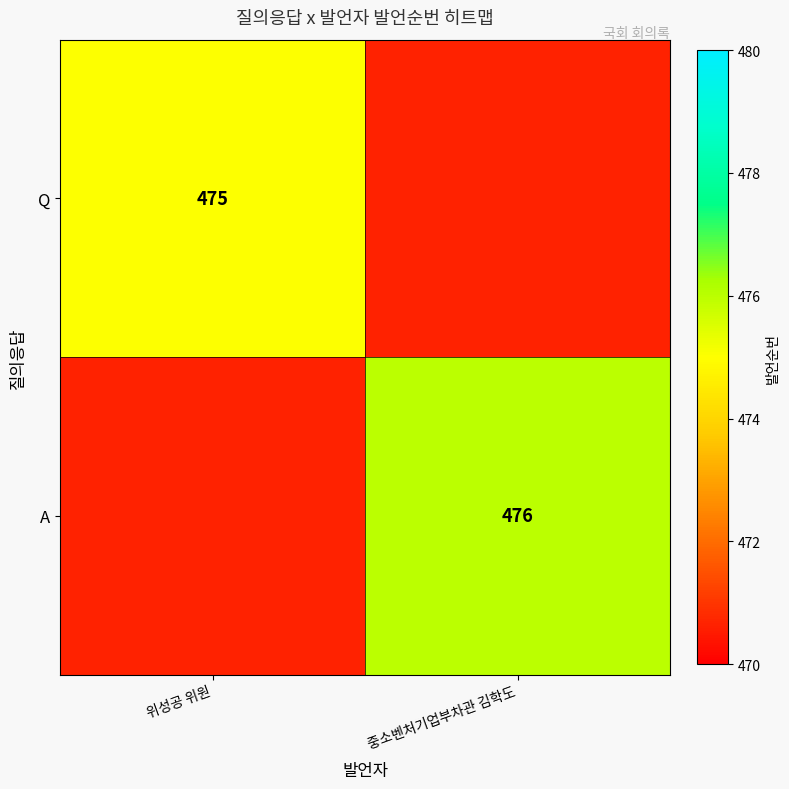

True or false: Q has a value of 142 at 위성공 위원.

False